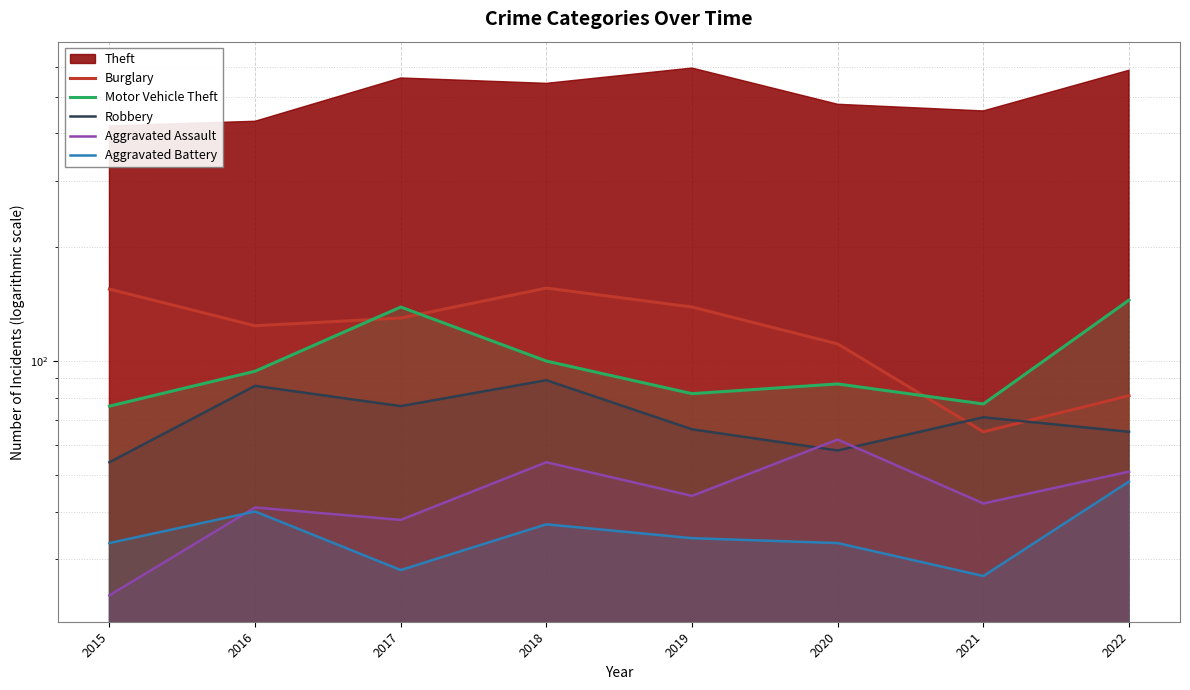

True or false: Robbery and Motor Vehicle Theft cross at least once.

False